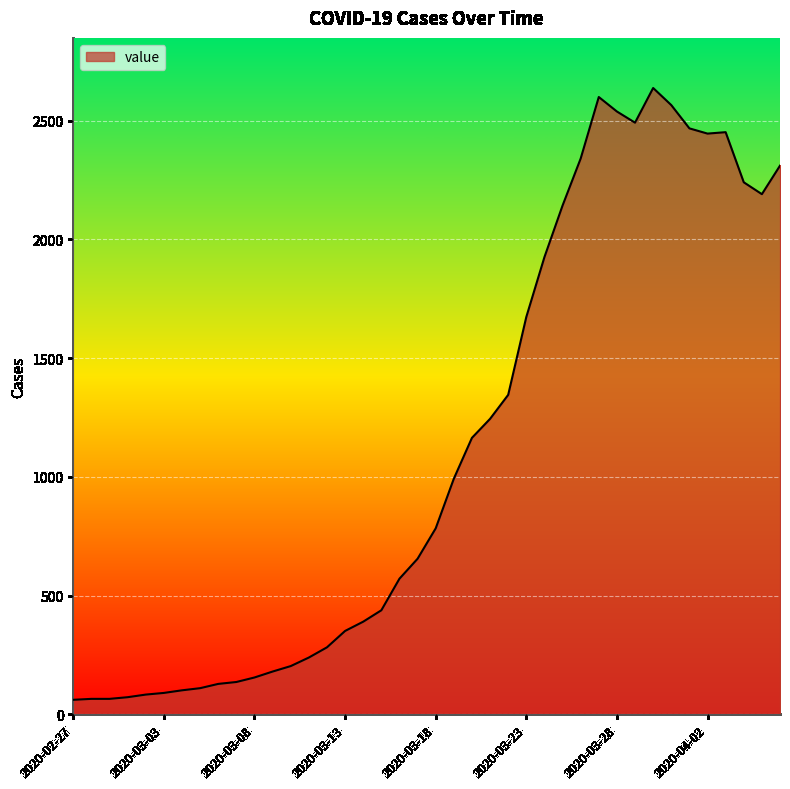

What is the difference between the maximum and minimum values?

2576